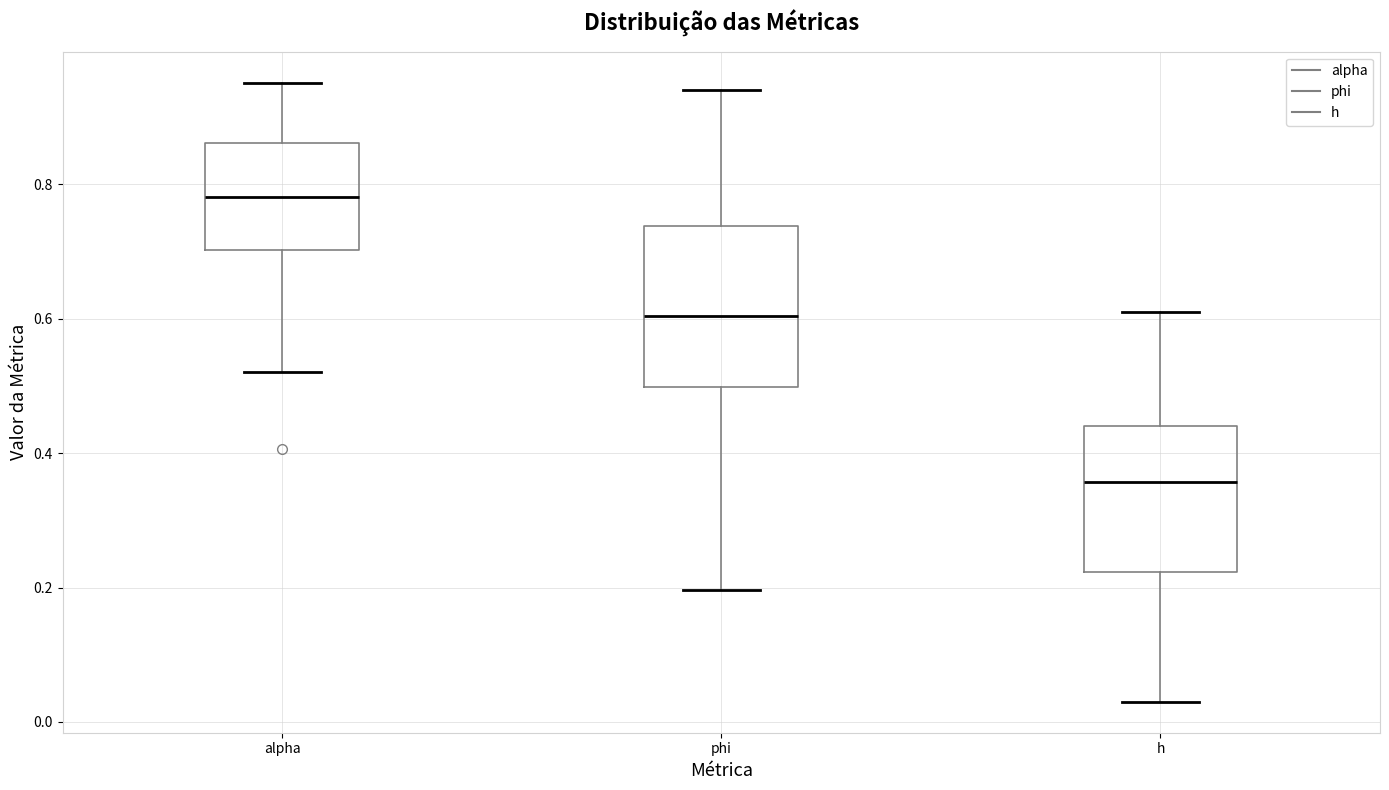

Reading left to right, transcribe this box plot: for each box, give where its median line is, the range the box spans, and where its two whiskers end, as read against the y-axis. The values are not printed on the chart, so give them approximately, as read against the axis.

alpha: median 0.78, box 0.70 to 0.86, whiskers 0.52 to 0.96
phi: median 0.60, box 0.50 to 0.74, whiskers 0.20 to 0.94
h: median 0.36, box 0.22 to 0.44, whiskers 0.02 to 0.60